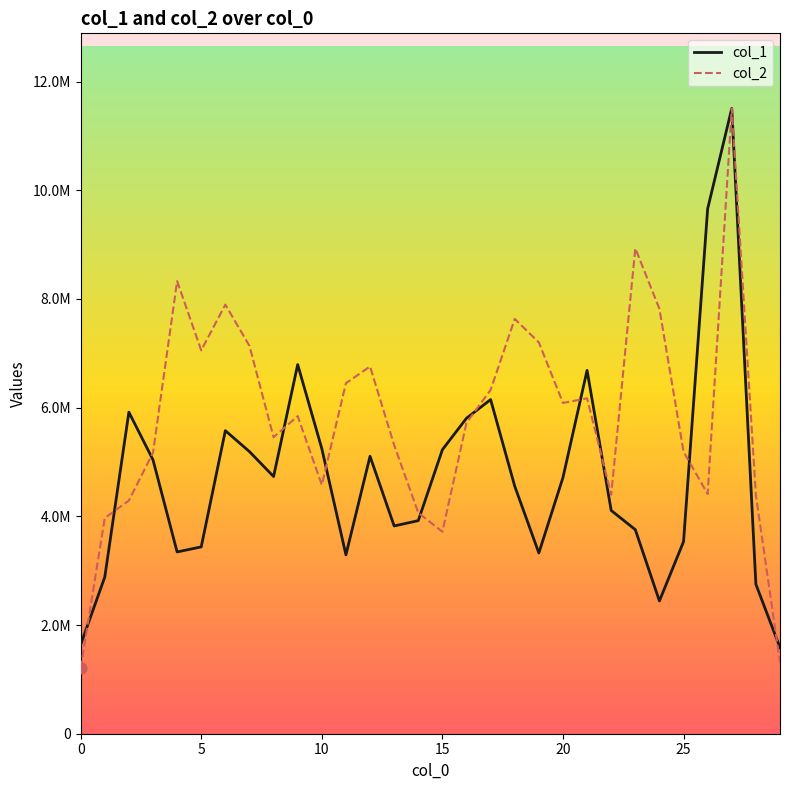

At which category is the sum across all series the highest?

27